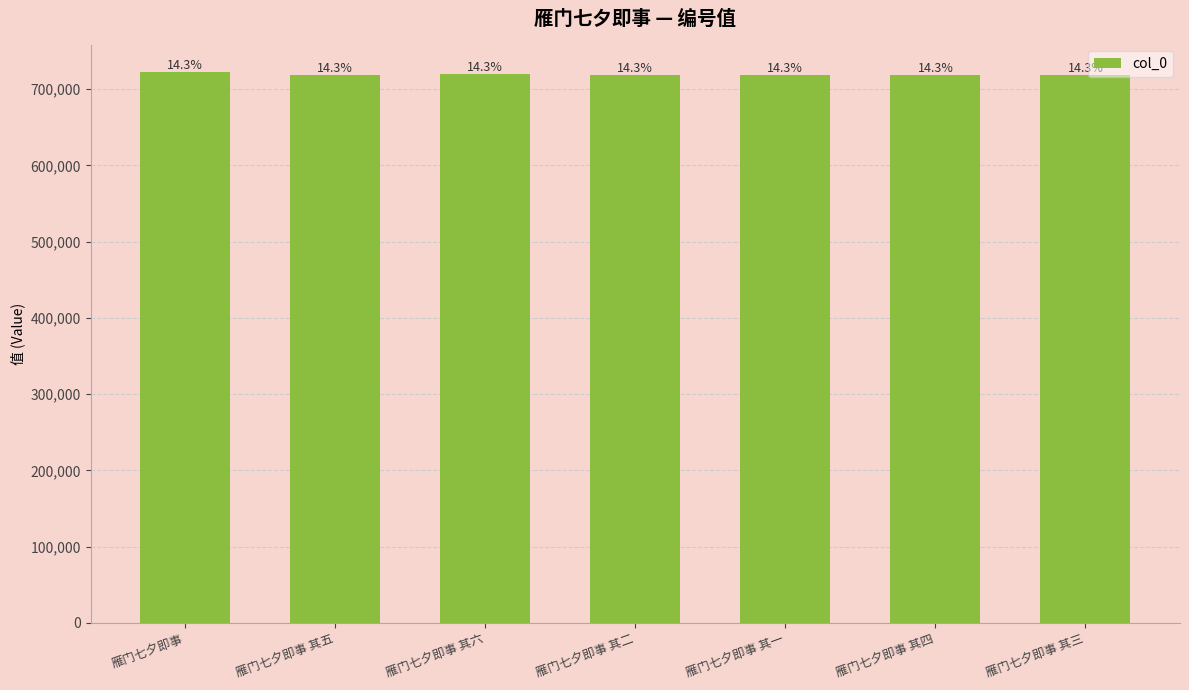

How many bars are there in total?

7